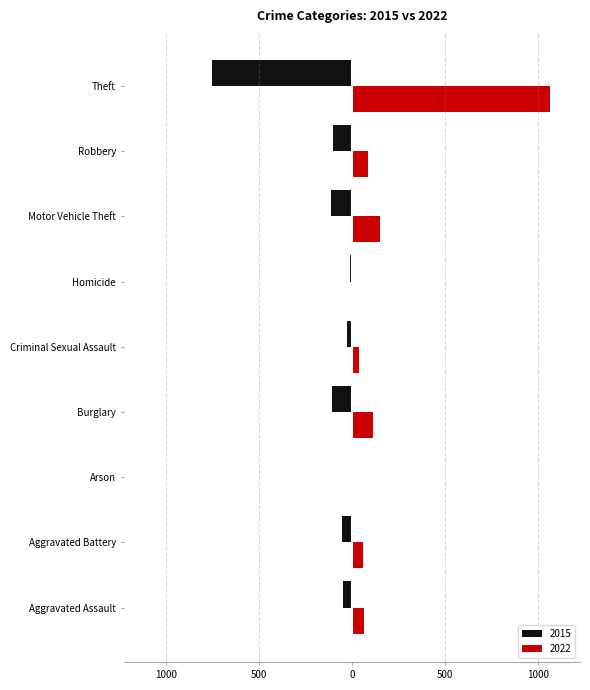

What are all the series names shown in the legend?

2015, 2022